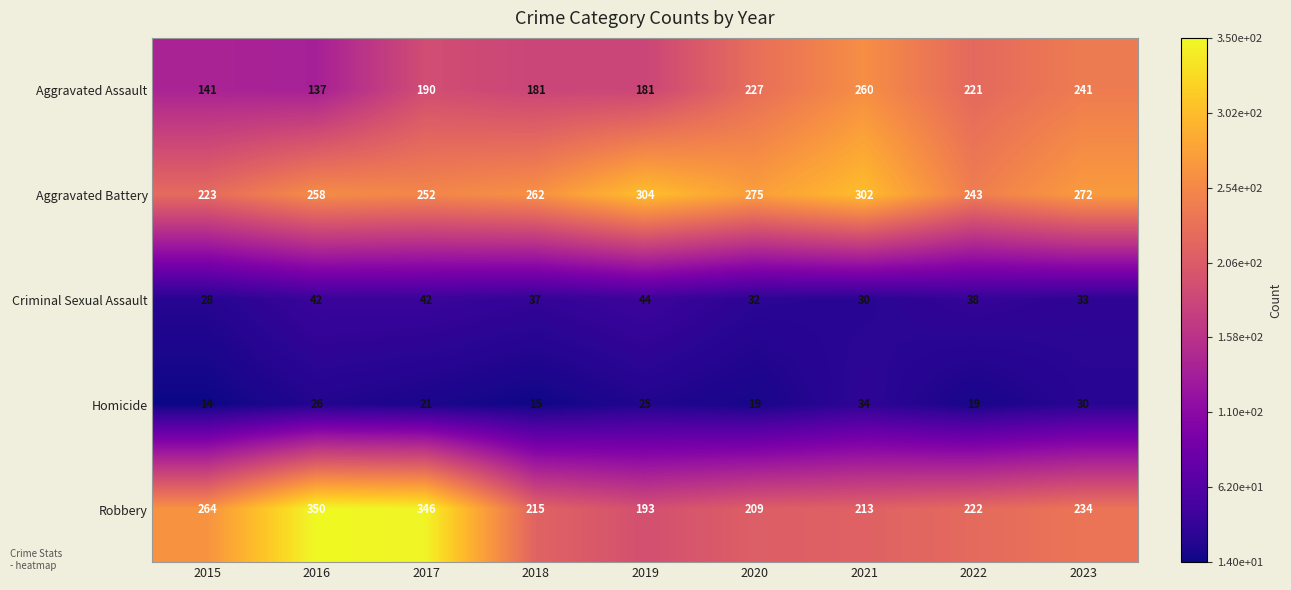

What is the minimum value shown in the chart?

14